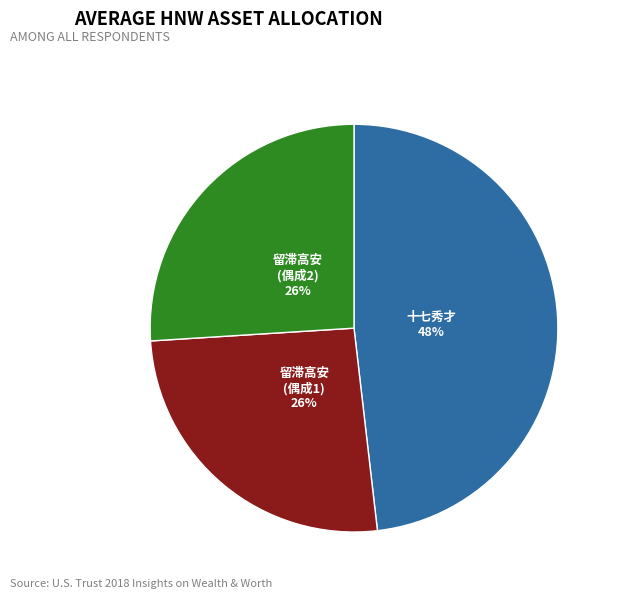

Count the number of slices in the pie.

3